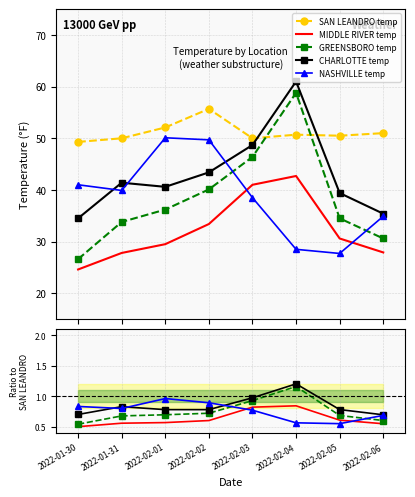

What is the value of the SAN LEANDRO temp point at the 2nd from the left?

50.0